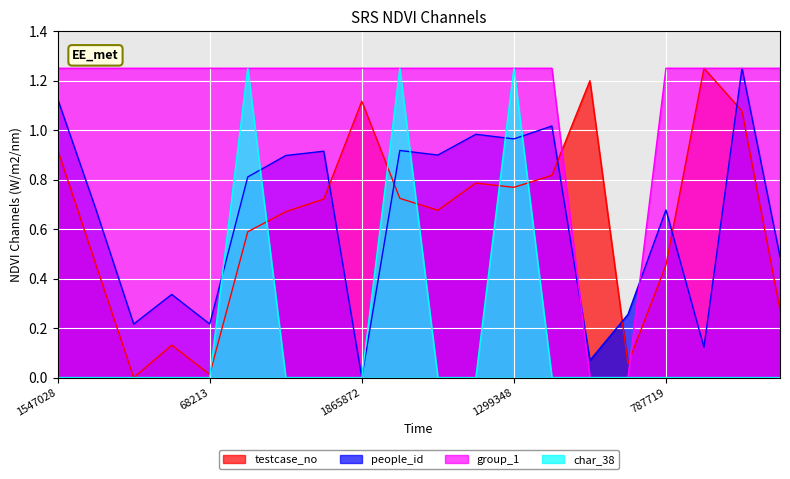

In testcase_no, how many points are lower than both neighbors (excluding endpoints)?

5